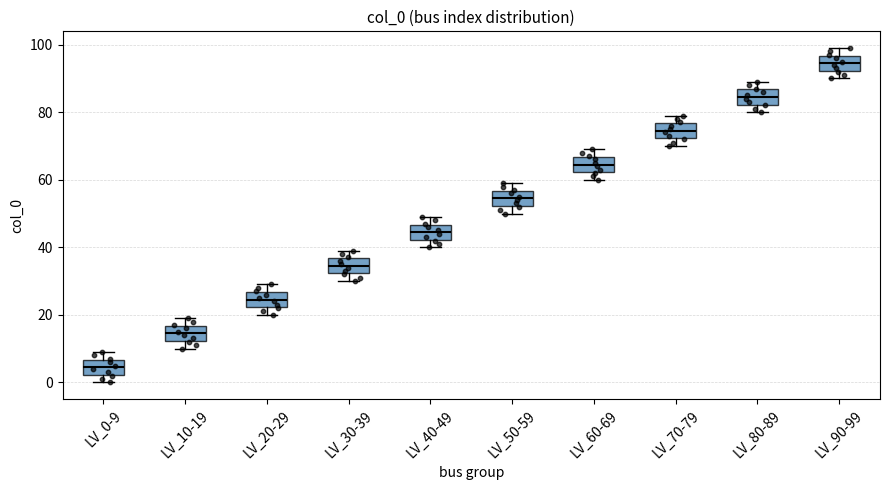

Which box's median line is the lowest?

LV_0-9